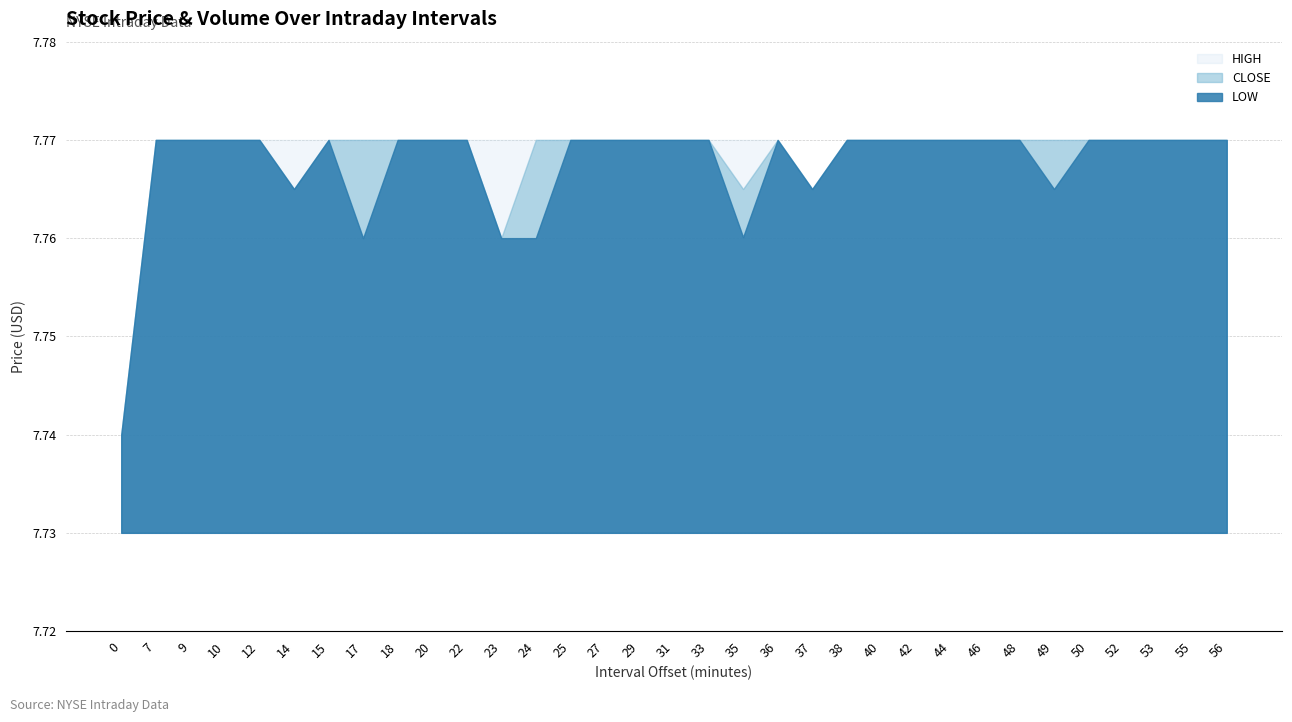

What is the approximate value of LOW at 0?

7.7